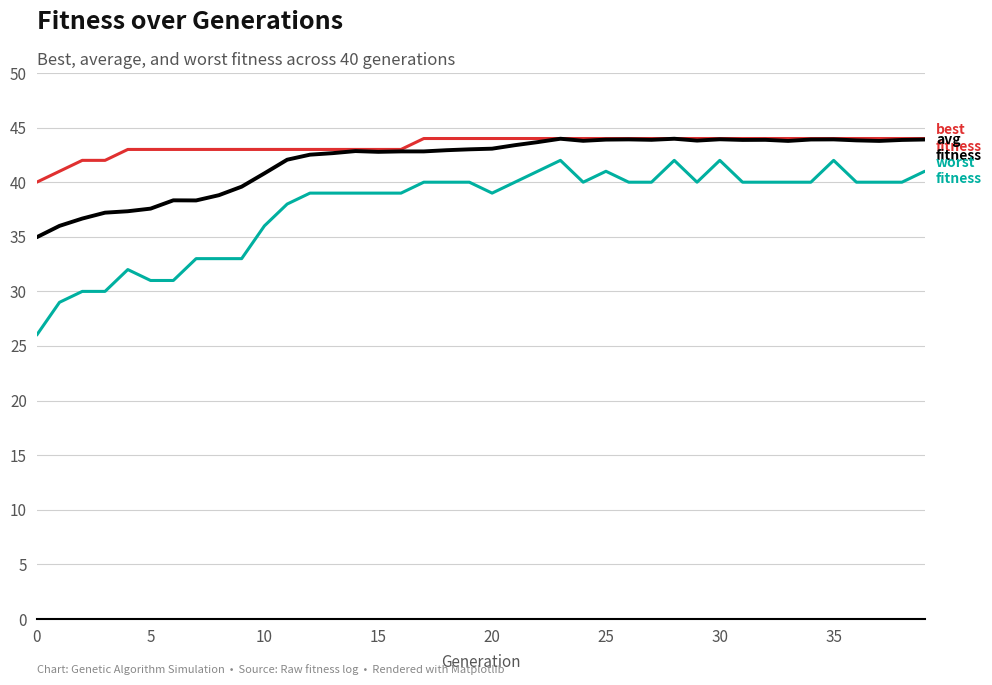

What is the maximum value shown in the chart?

44.0